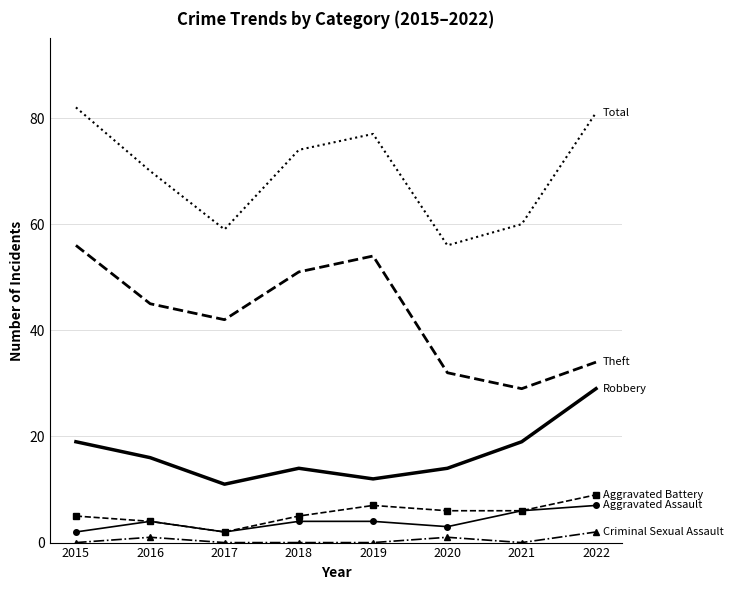

What is the difference between the highest and lowest values at 2017?

59